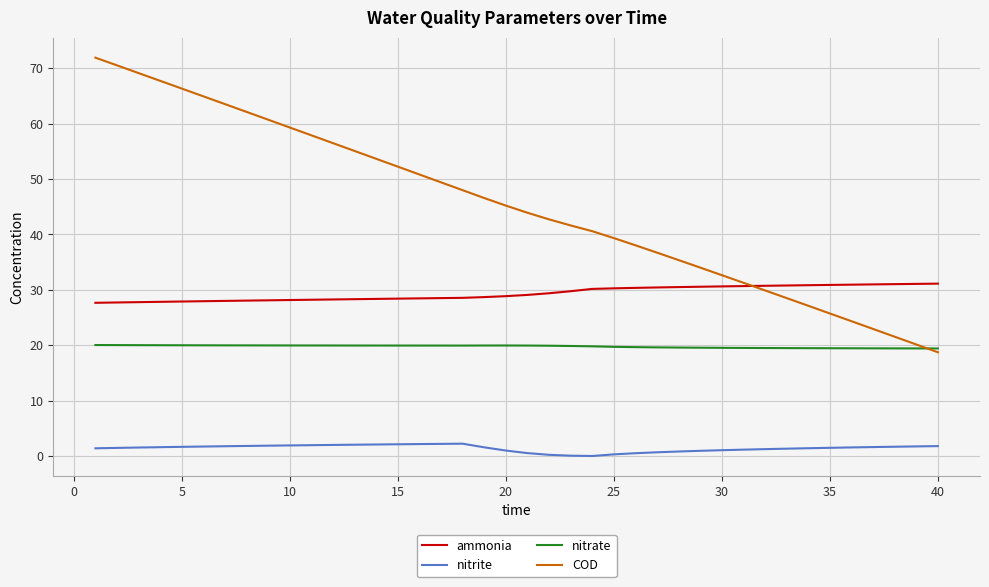

What is the sum of all COD values?

1806.4